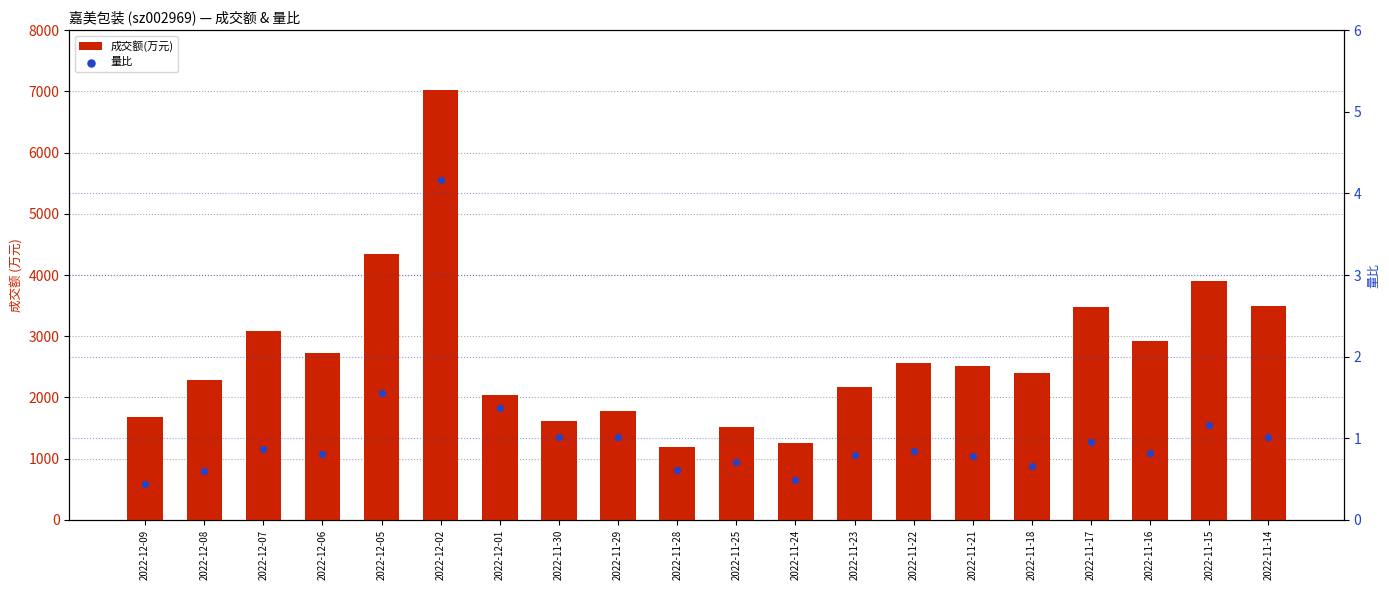

Is the value of 成交额(万元) at 2022-11-16 greater than the value of 量比 at 2022-12-09?

Yes